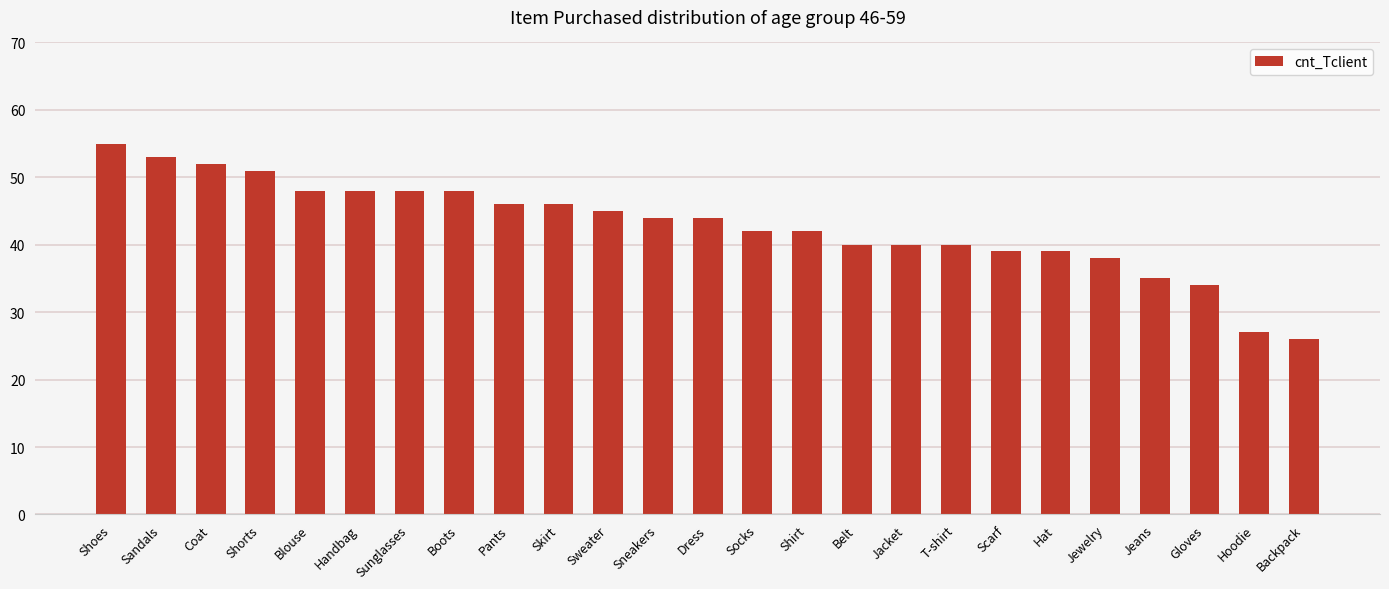

What is the change in value from Shoes to Hoodie?

-28